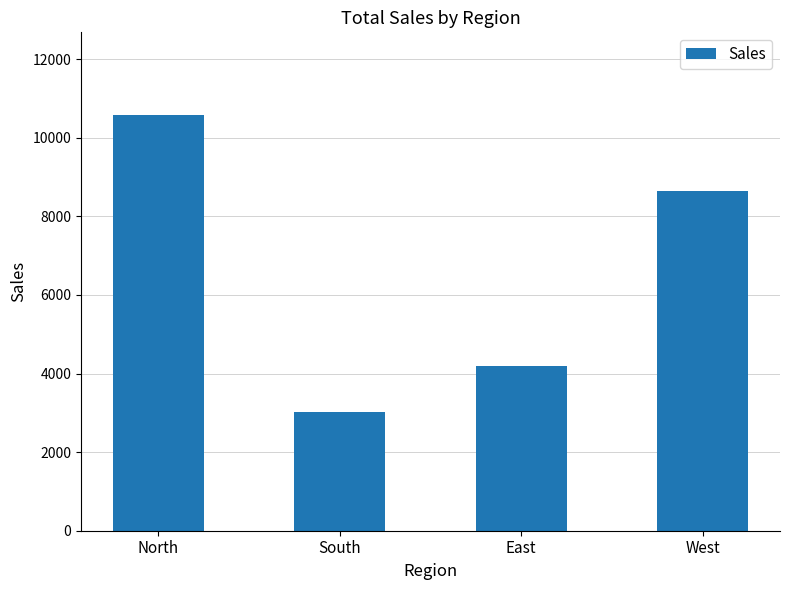

What is the difference between the values at West and East?

4450